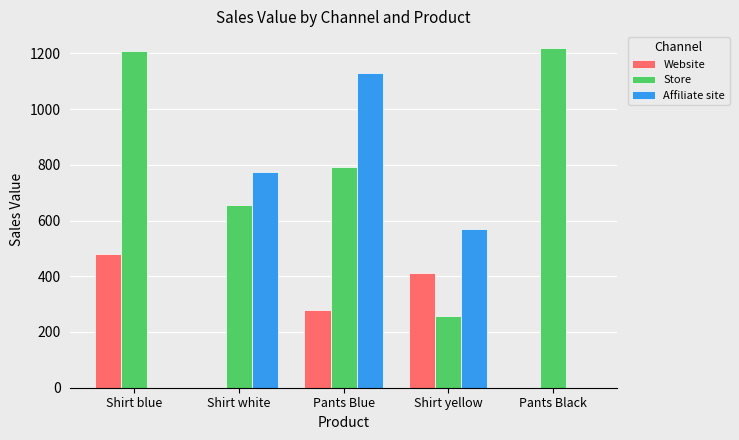

What is the highest value of the Affiliate site series?

1130